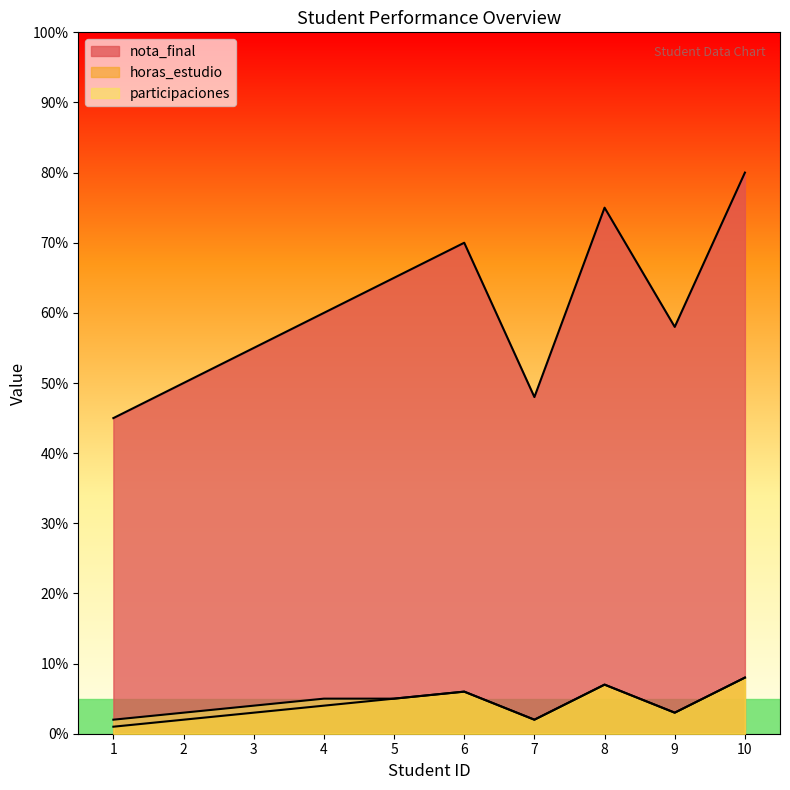

How many lines are shown in the chart?

3